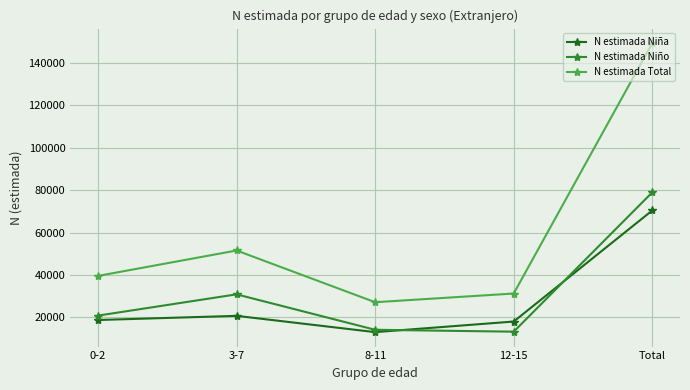

Rank the series by their maximum value, from highest to lowest.

N estimada Total, N estimada Niño, N estimada Niña